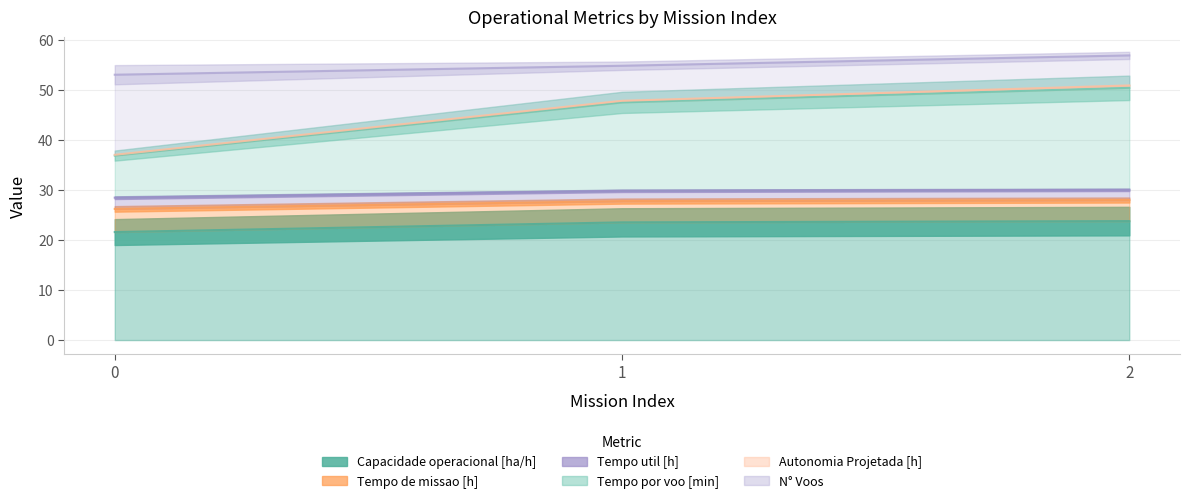

What is the maximum value shown in the chart?

56.9